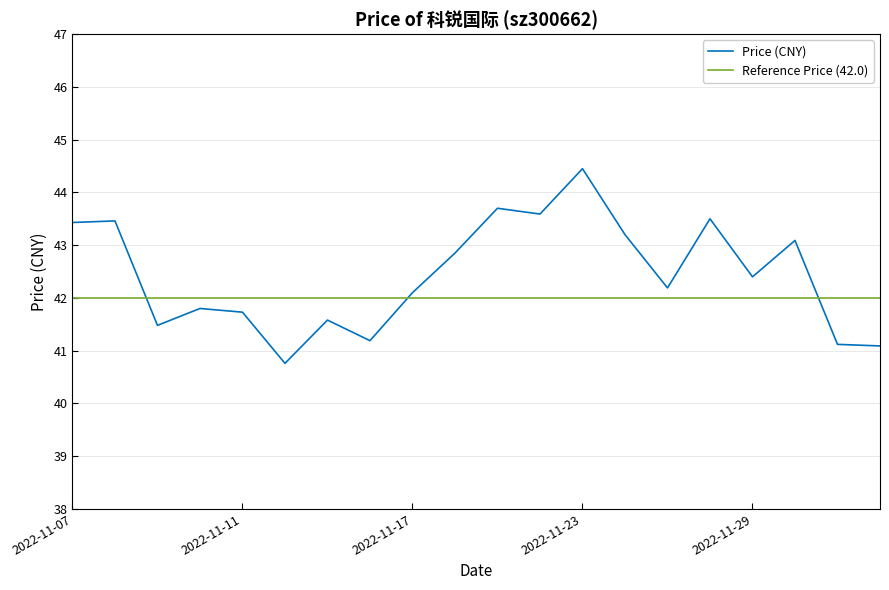

Rank the categories by value from lowest to highest.

2022-11-14, 2022-12-02, 2022-12-01, 2022-11-16, 2022-11-09, 2022-11-15, 2022-11-11, 2022-11-10, 2022-11-17, 2022-11-25, 2022-11-29, 2022-11-18, 2022-11-30, 2022-11-24, 2022-11-07, 2022-11-08, 2022-11-28, 2022-11-22, 2022-11-21, 2022-11-23